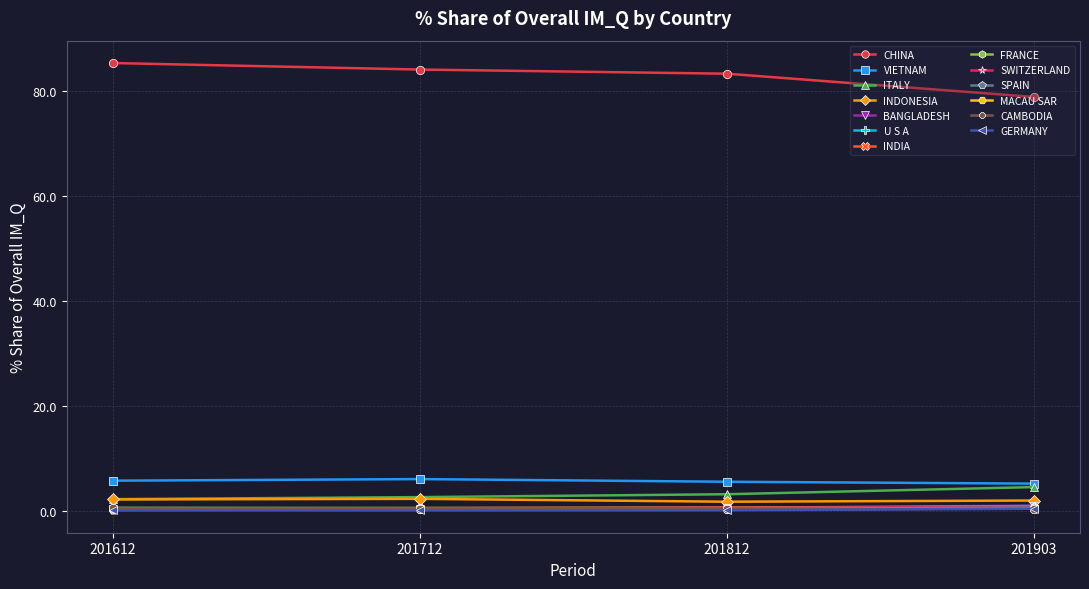

Count the number of data series in this chart.

13